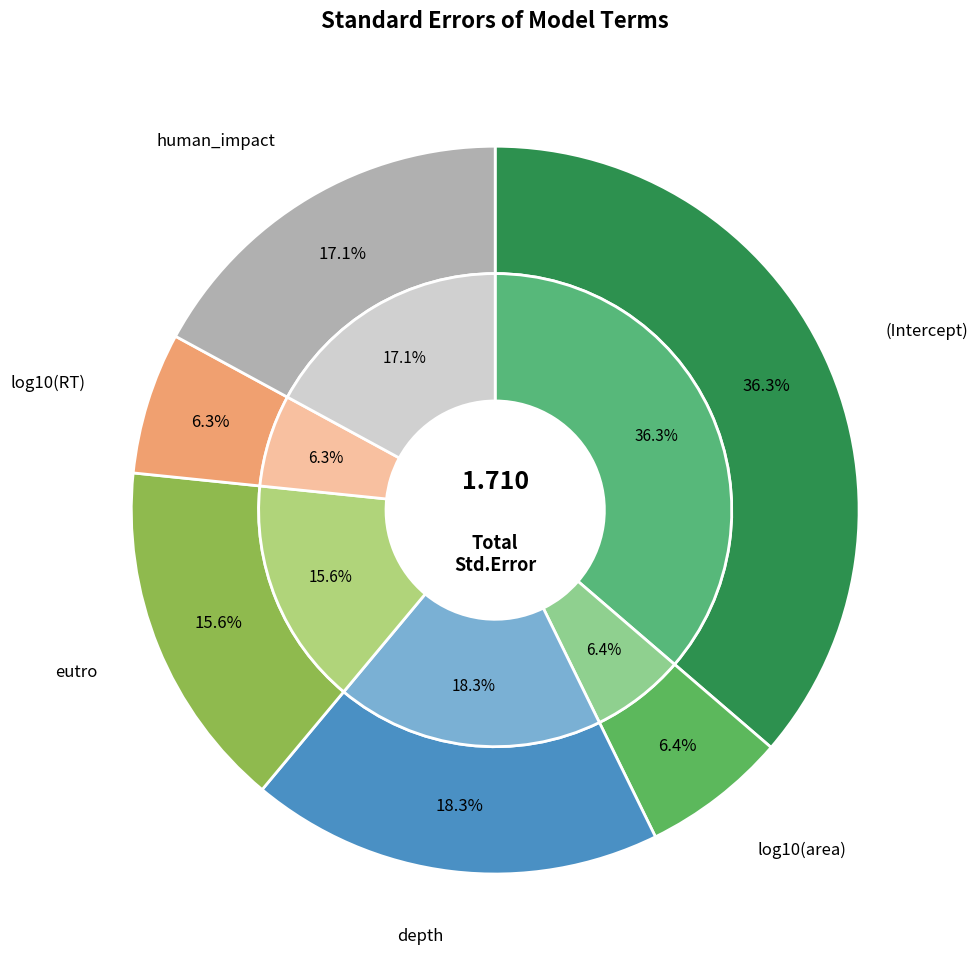

Which has a higher value, log10(area) or (Intercept)?

(Intercept)